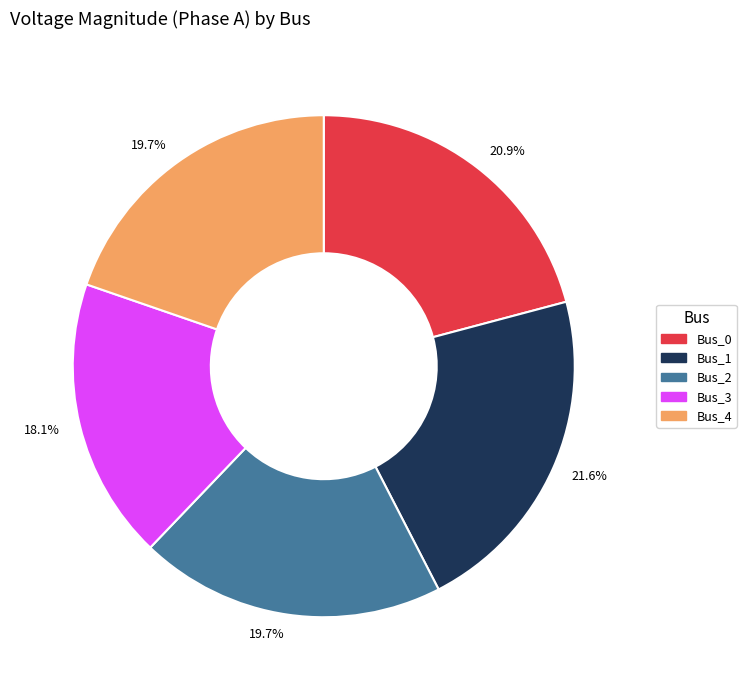

To the nearest percent, what is the average slice percentage?

20%